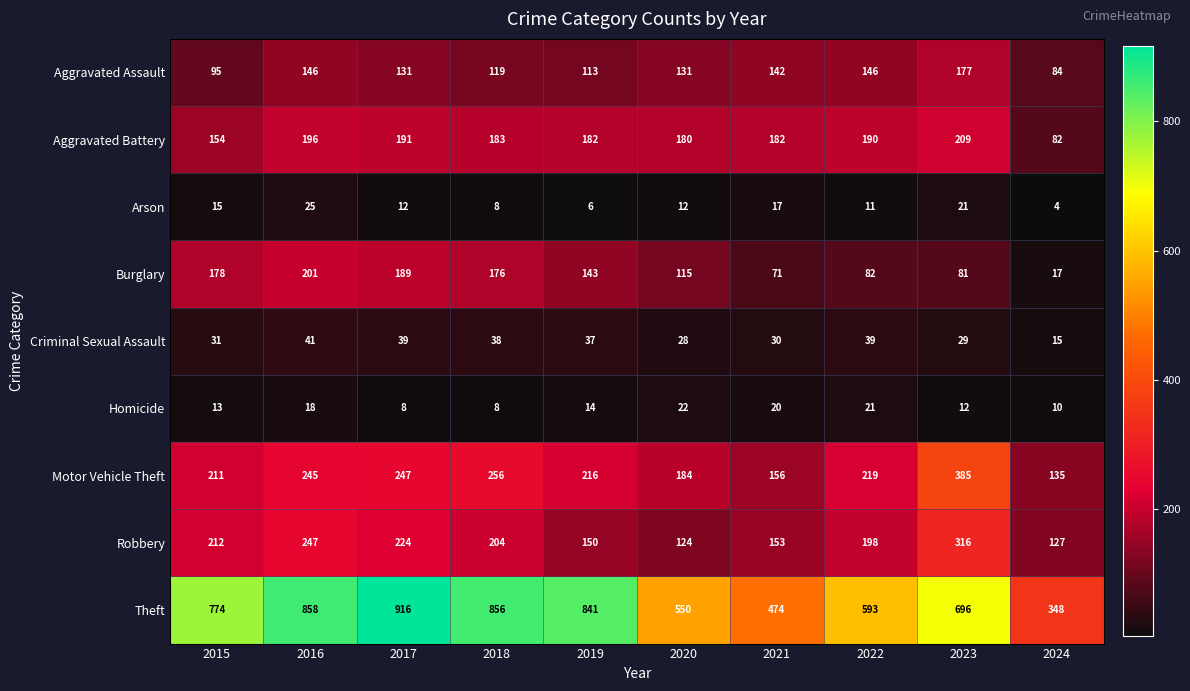

Count the number of data series in this chart.

9